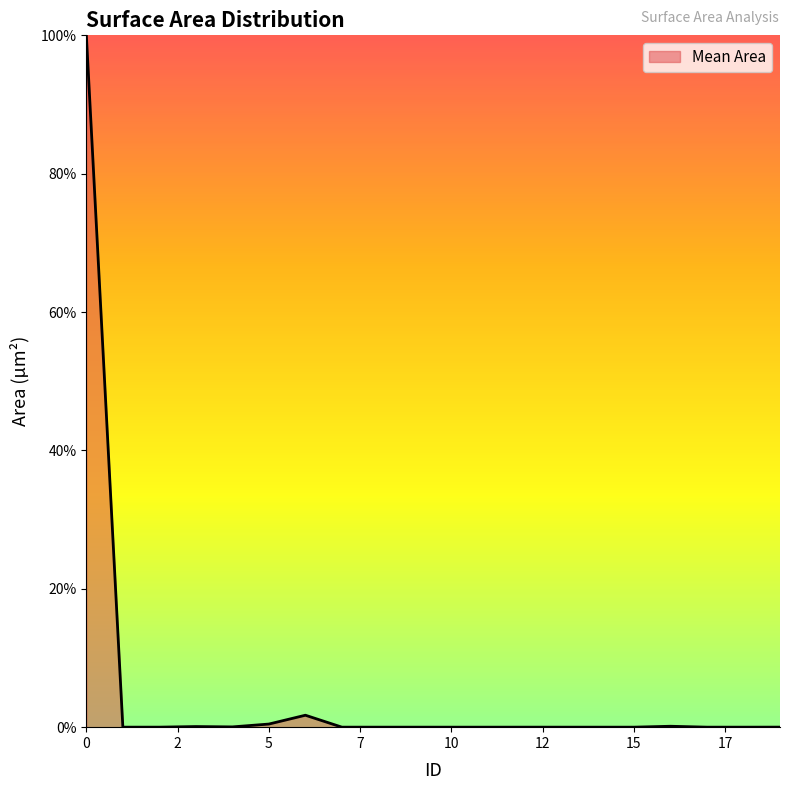

What is the difference between the maximum and minimum values?

100.0